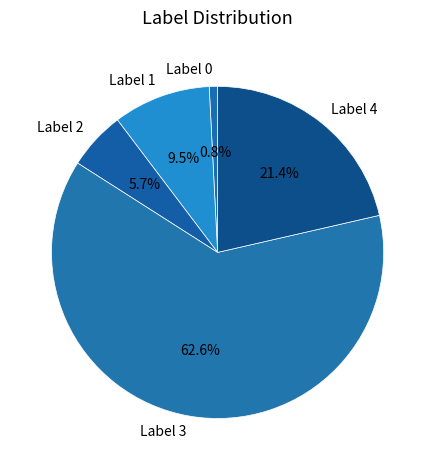

How many segments does this pie chart have?

5